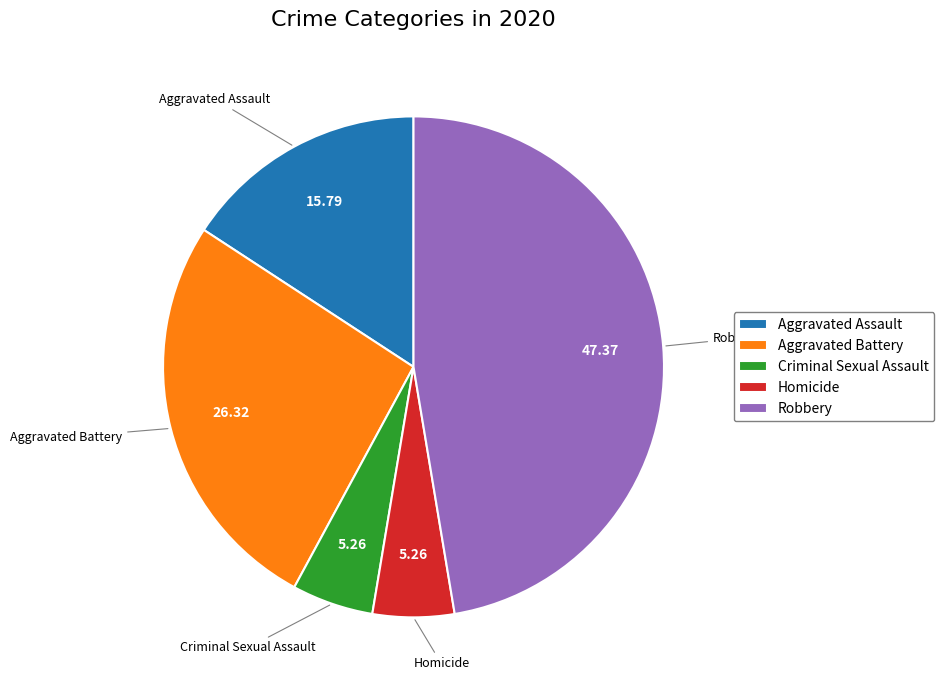

The Criminal Sexual Assault slice represents 1% of the pie. True or false?

False